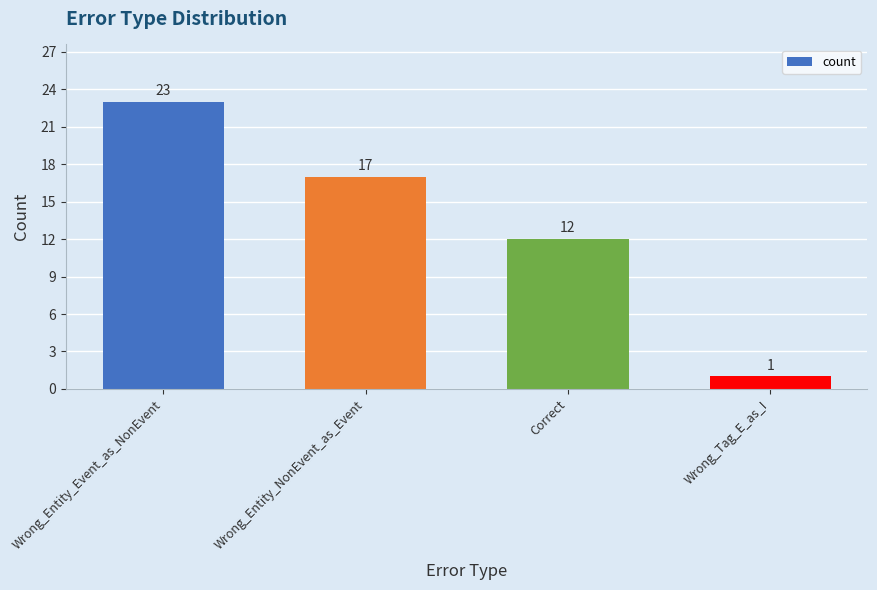

How many values are below 17?

2